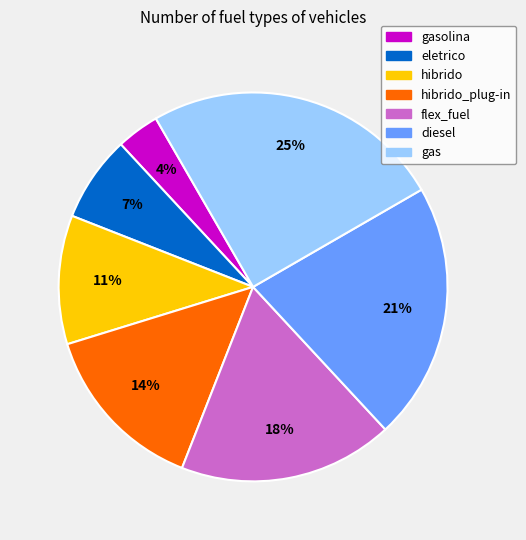

Which category has the smallest portion of the pie?

gasolina